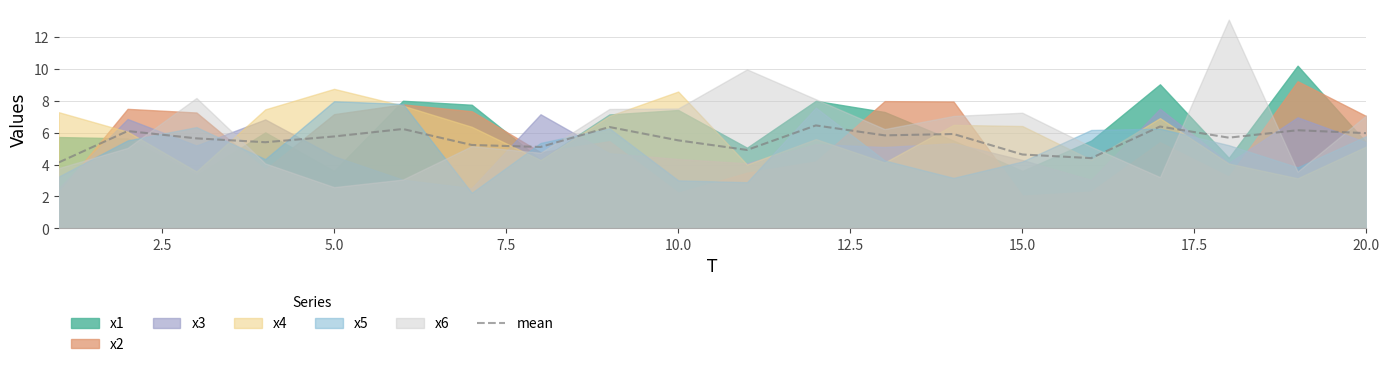

The value of mean at 20.0 is 6.0. True or false?

True